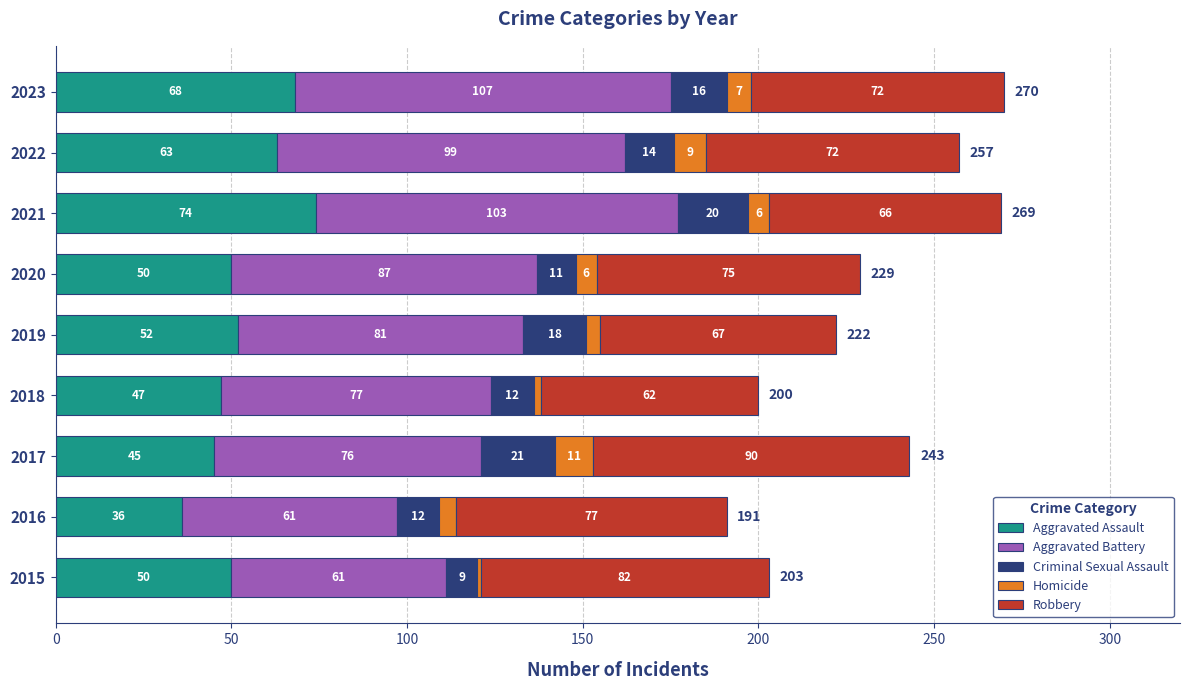

What is the minimum value for Aggravated Assault?

36